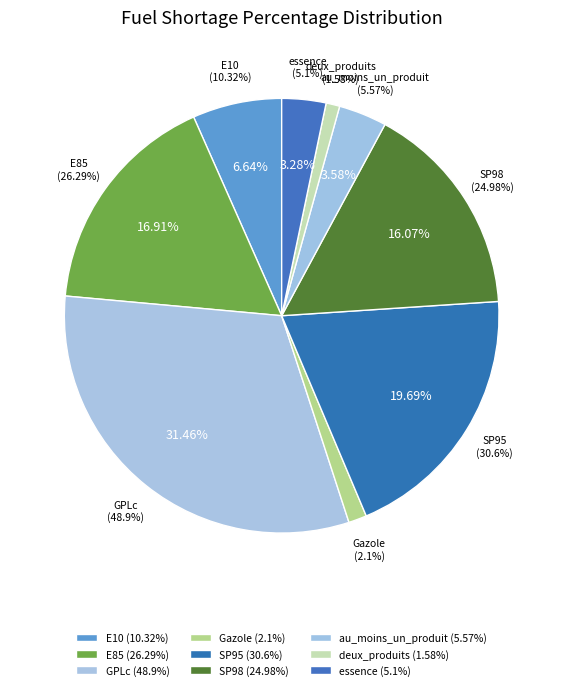

To the nearest percent, what is the difference between the largest and smallest slice percentages?

30%